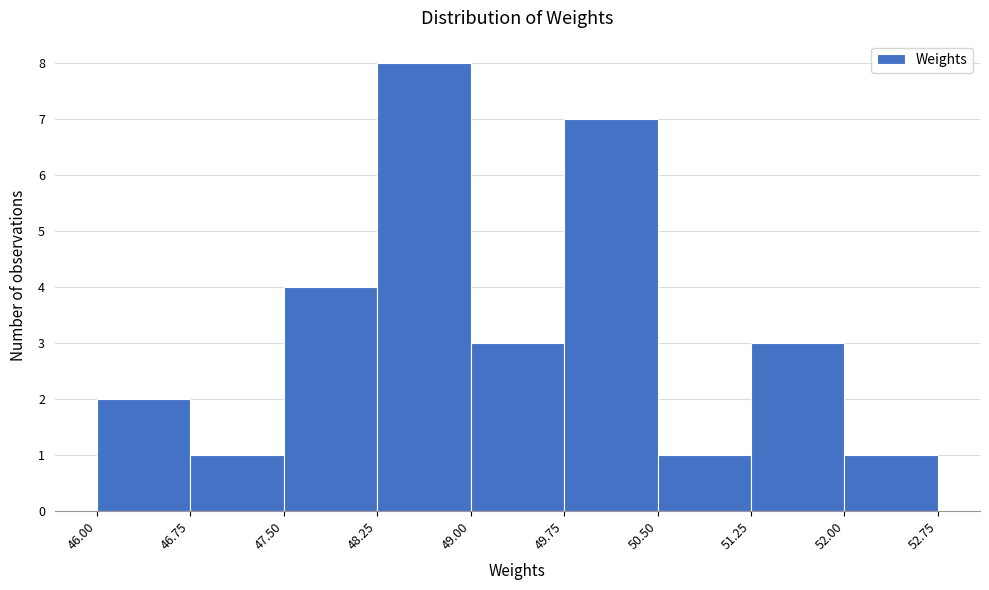

Reading left to right, list every bar in this chart as the range it spans on the x-axis followed by its height. The values are not printed on the chart, so give them approximately, as read against the axis.

46.00 to 46.75: 2
46.75 to 47.50: 1
47.50 to 48.25: 4
48.25 to 49.00: 8
49.00 to 49.75: 3
49.75 to 50.50: 7
50.50 to 51.25: 1
51.25 to 52.00: 3
52.00 to 52.75: 1